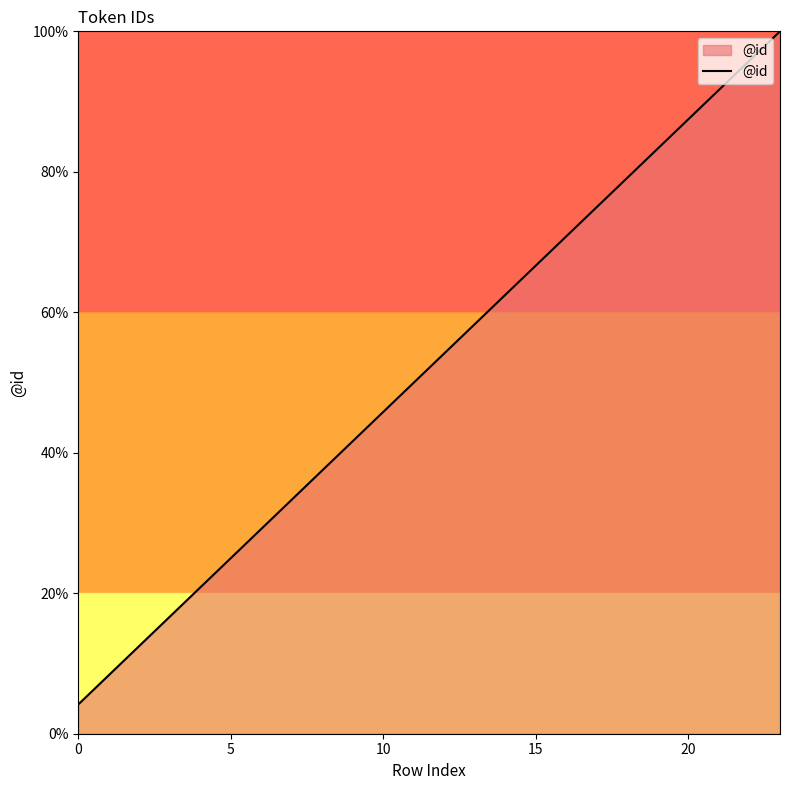

Count the number of categories in the chart.

24